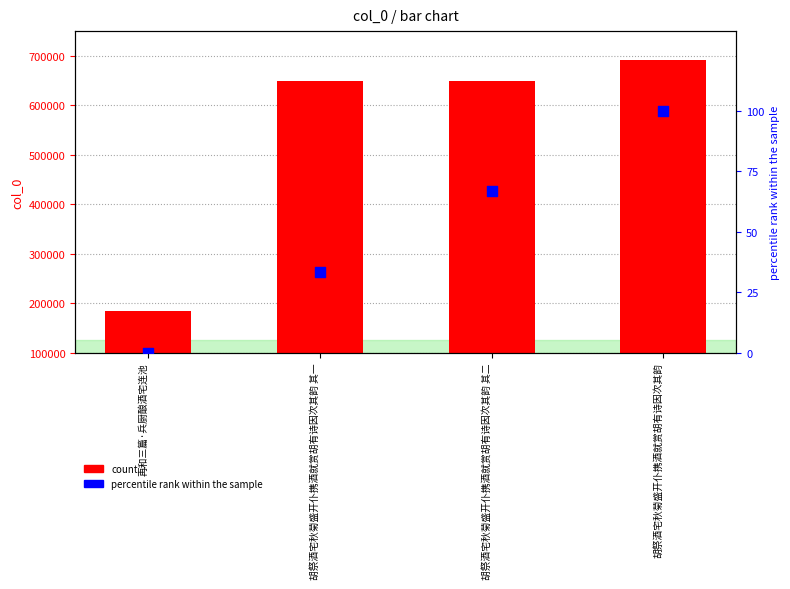

What is the total value across all series at 胡祭酒宅秋菊盛开仆携酒就赏胡有诗因次其韵?

592346.0